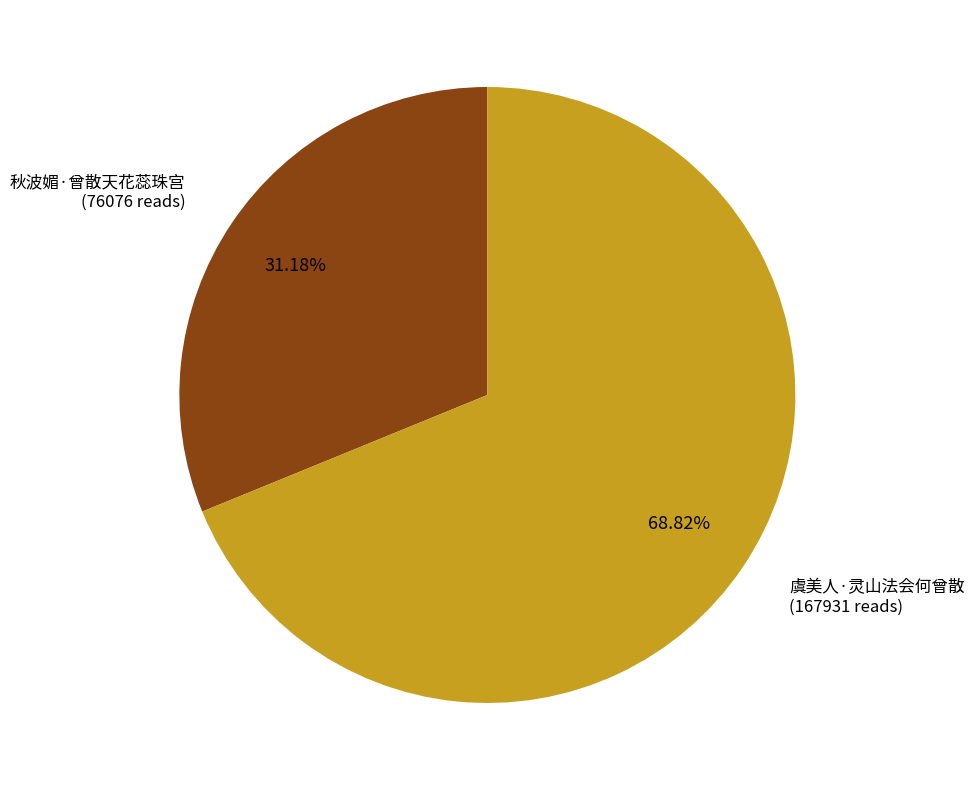

Does 秋波媚·曾散天花蕊珠宫 represent more than half of the total?

No